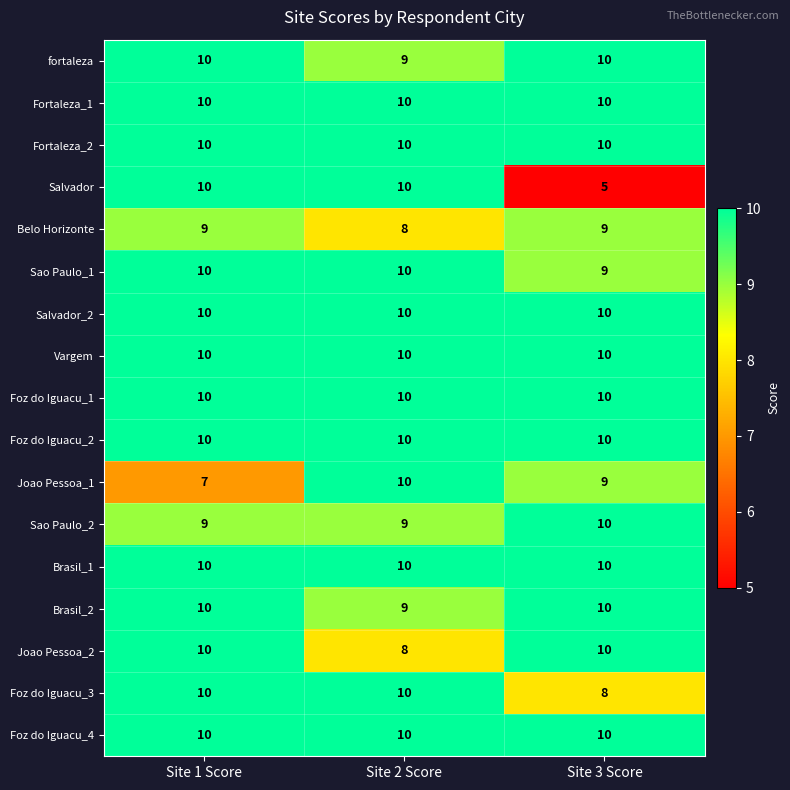

What is the total value across all series at Site 2 Score?

163